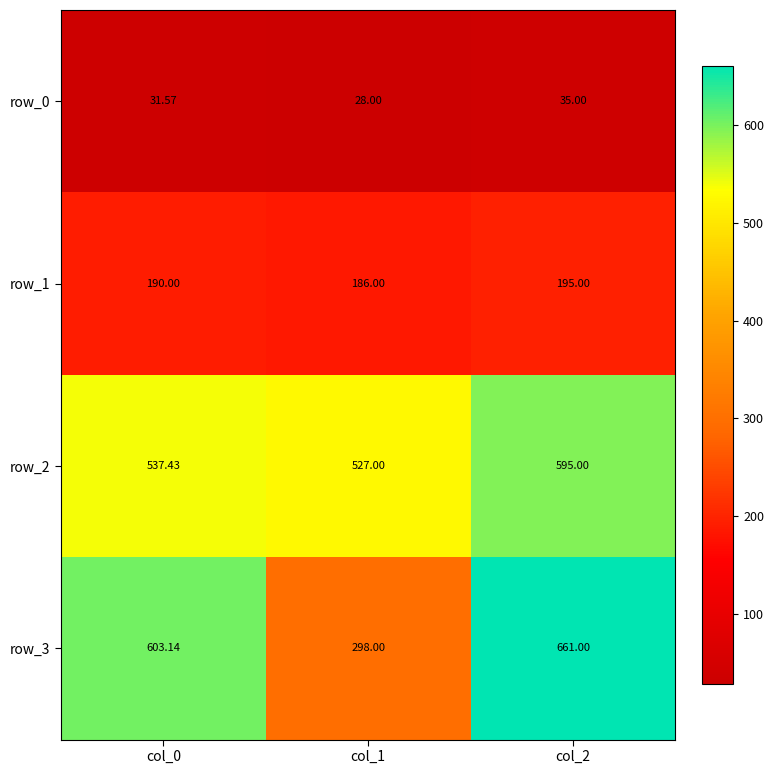

The row_0 series shows 52.8 at col_2. True or false?

False